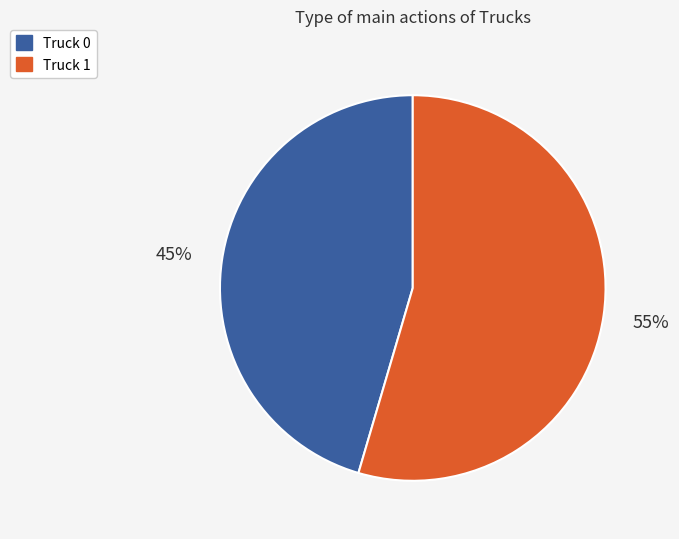

Does Truck 1 represent more than half of the total?

Yes